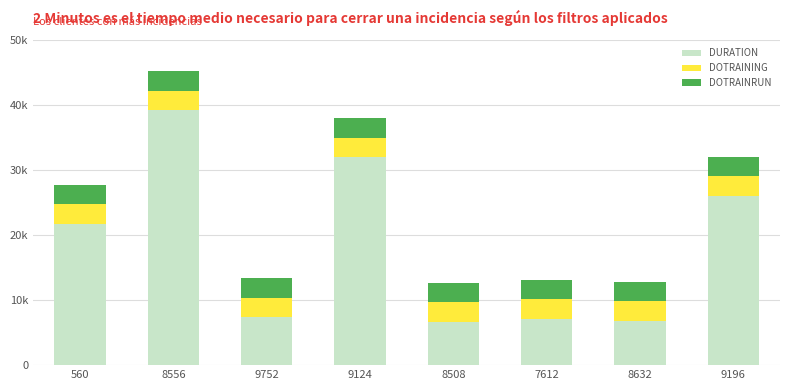

Read the DURATION value at 7612.

7152.3